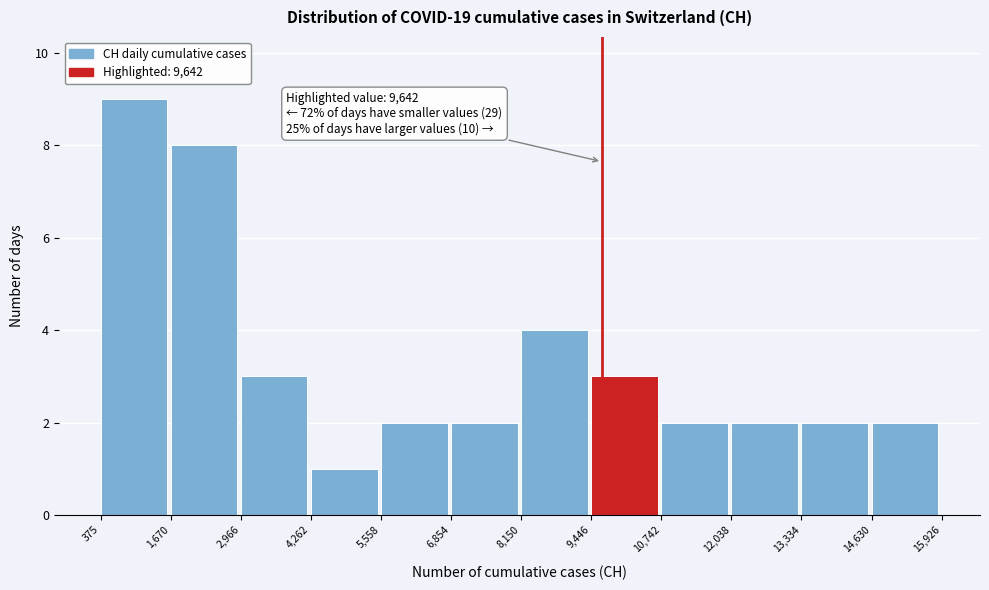

Over which range of the x-axis is the bar tallest?

375 to 1,670